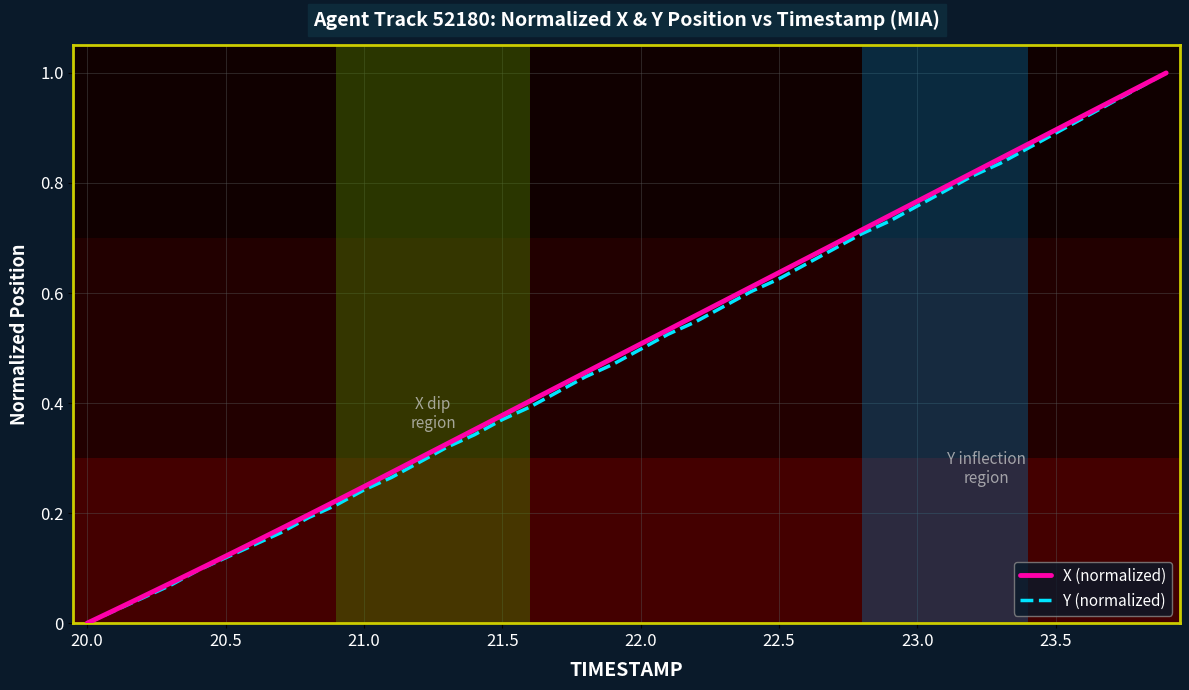

What is the average value of the Y (normalized) series?

0.5